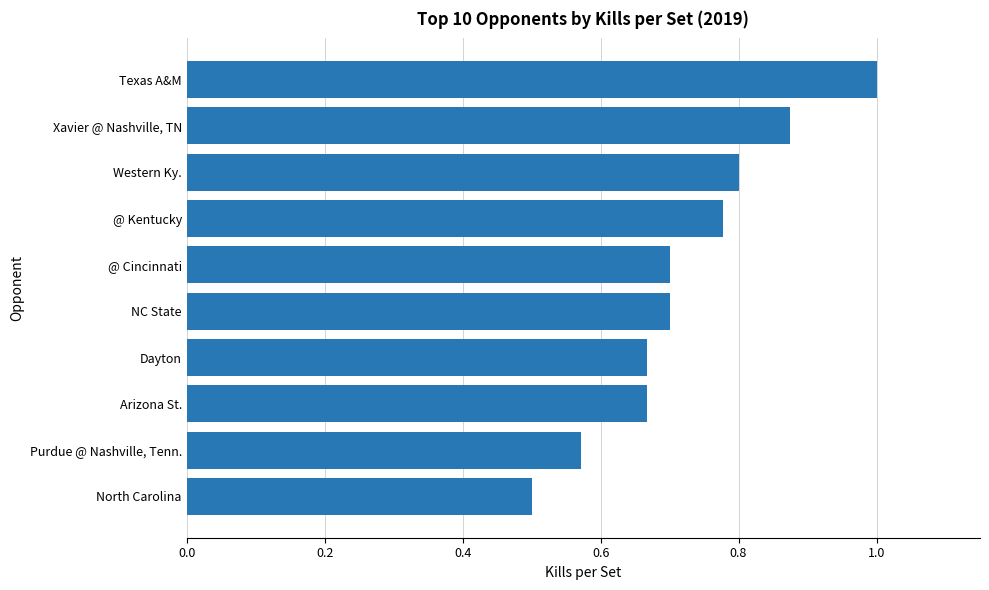

What is the sum of the values at North Carolina and @ Kentucky?

1.3